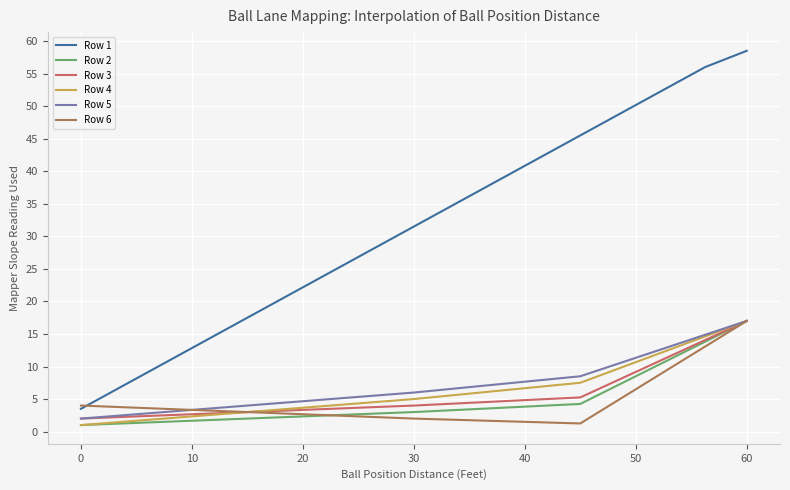

Which series has the widest spread of values?

Row 1